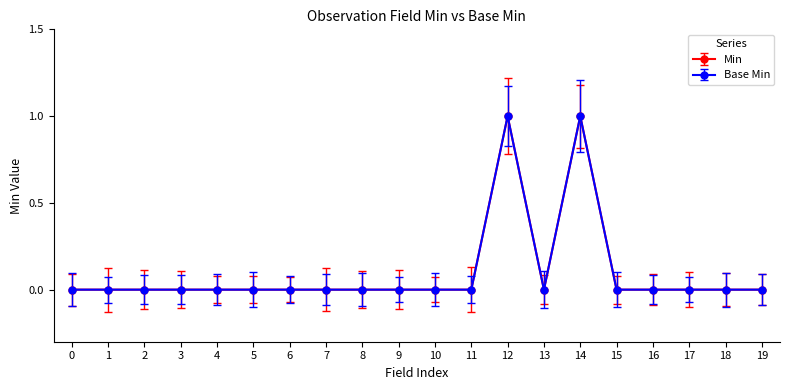

How many lines are shown in the chart?

2